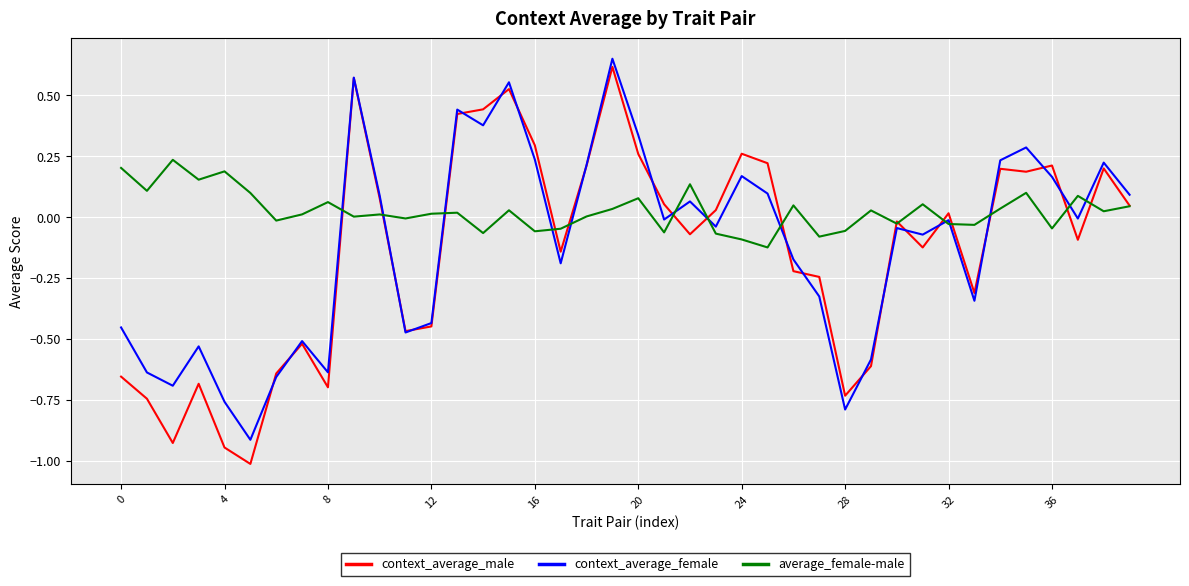

What are all the series names shown in the legend?

context_average_male, context_average_female, average_female-male